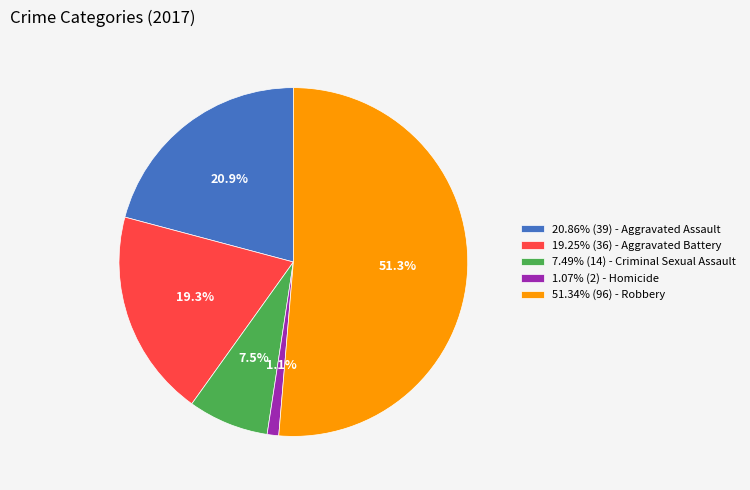

Does 19.25% (36) - Aggravated Battery represent more than half of the total?

No